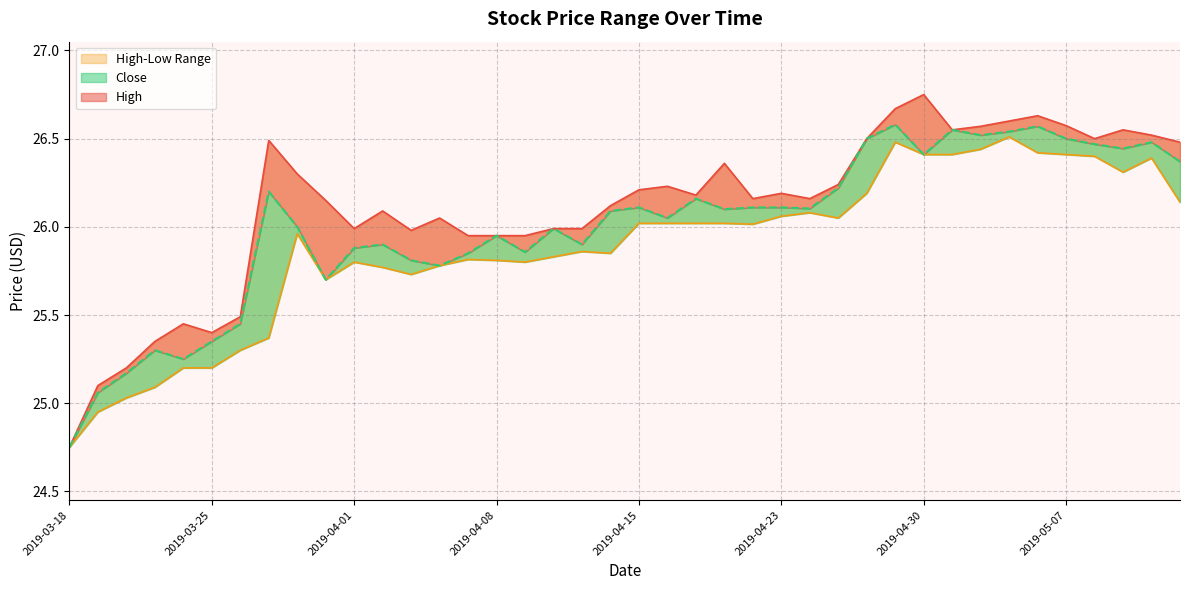

How many data points in Close are less than 26?

17